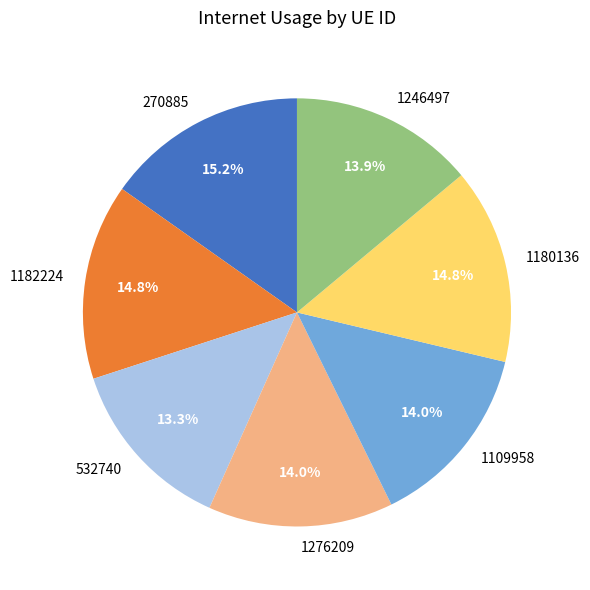

The 1276209 slice represents 6% of the pie. True or false?

False